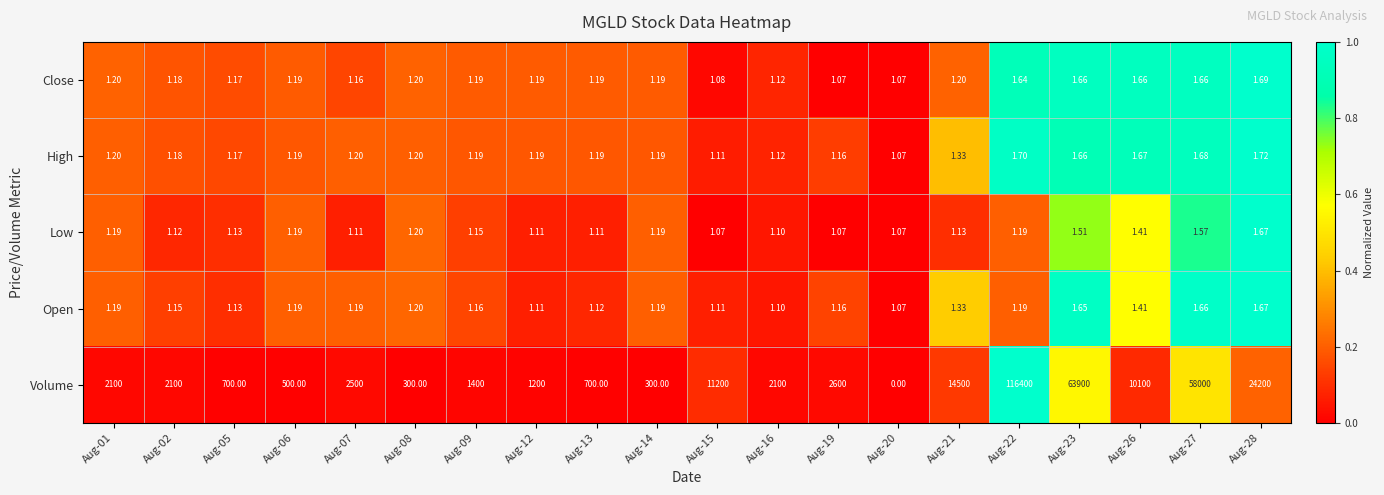

Is the value of Close at Aug-01 greater than the value of High at Aug-14?

Yes